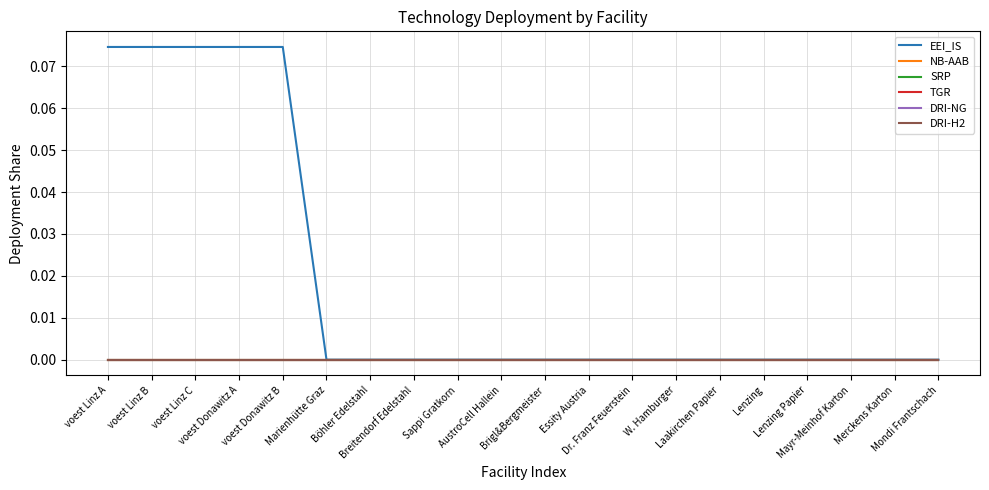

Rank the series at Essity Austria from highest to lowest value.

EEI_IS, NB-AAB, SRP, TGR, DRI-NG, DRI-H2